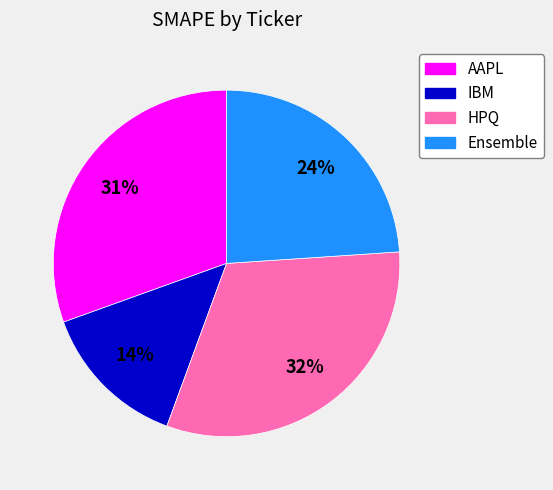

The Ensemble slice represents 24% of the pie. True or false?

True